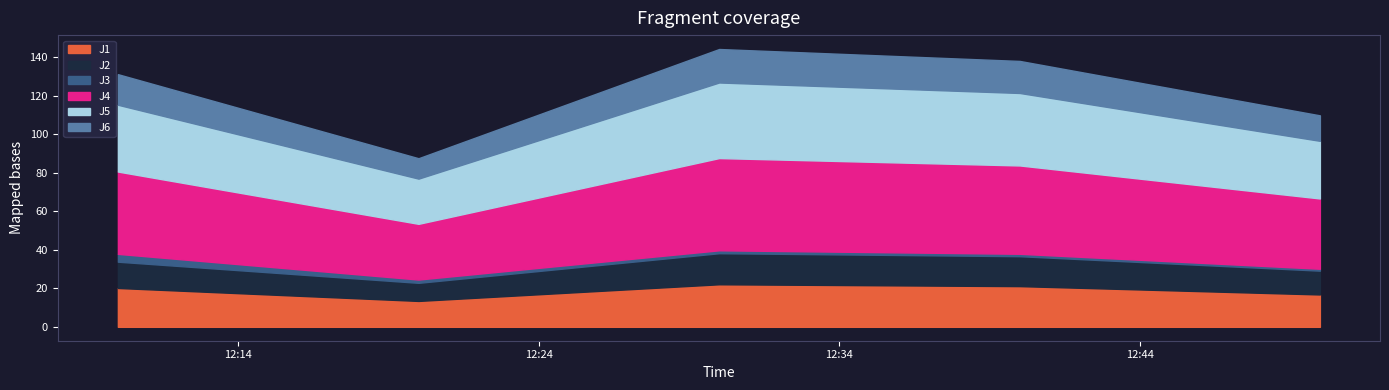

What is the difference between the highest and lowest values at 2023-03-08 12:20:00?

27.2